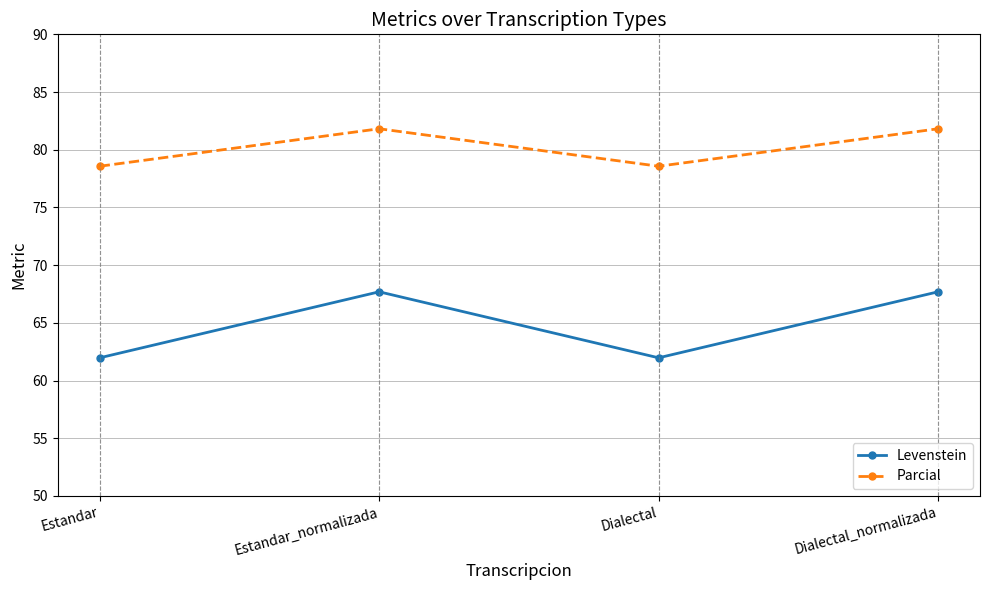

How many Parcial values are between 78 and 81?

2